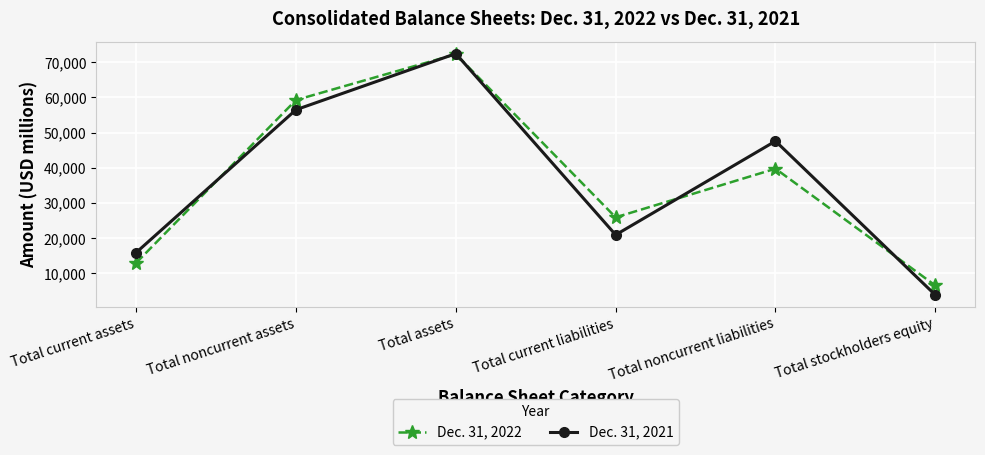

True or false: Dec. 31, 2021 and Dec. 31, 2022 intersect in this chart.

True